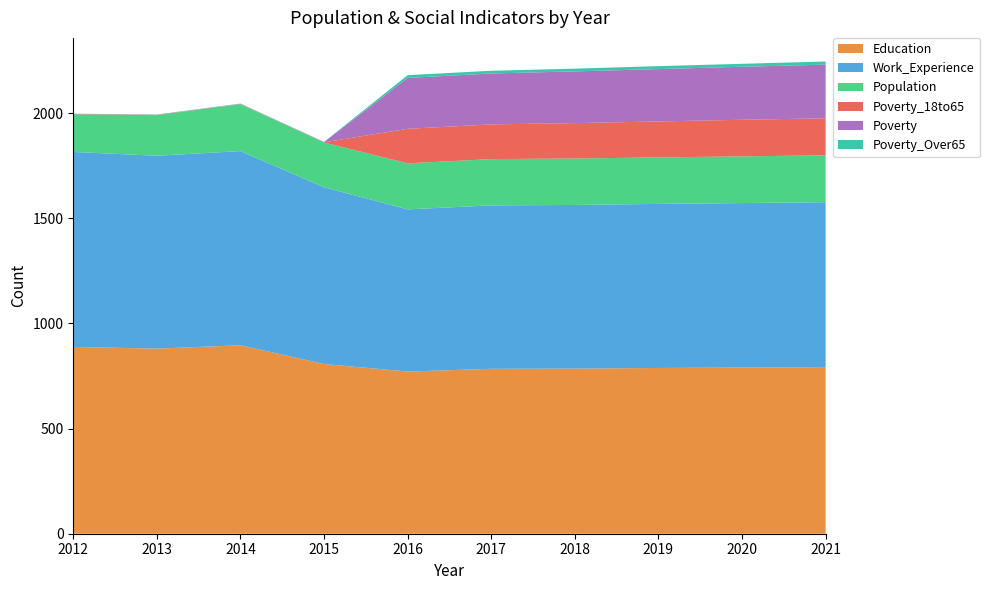

Reading left to right, what are all the values shown in this chart?

Education: 888	880	896	807	771	784	785	788	790	792
Work_Experience: 927	917	923	840	771	777	778	780	782	784
Population: 179	193	223	213	219	220	221	221	222	223
Poverty_18to65: 1	1	1	1	164	165	168	171	174	176
Poverty: 1	1	1	1	242	242	246	249	252	255
Poverty_Over65: 1	1	1	1	13	13	13	14	14	15